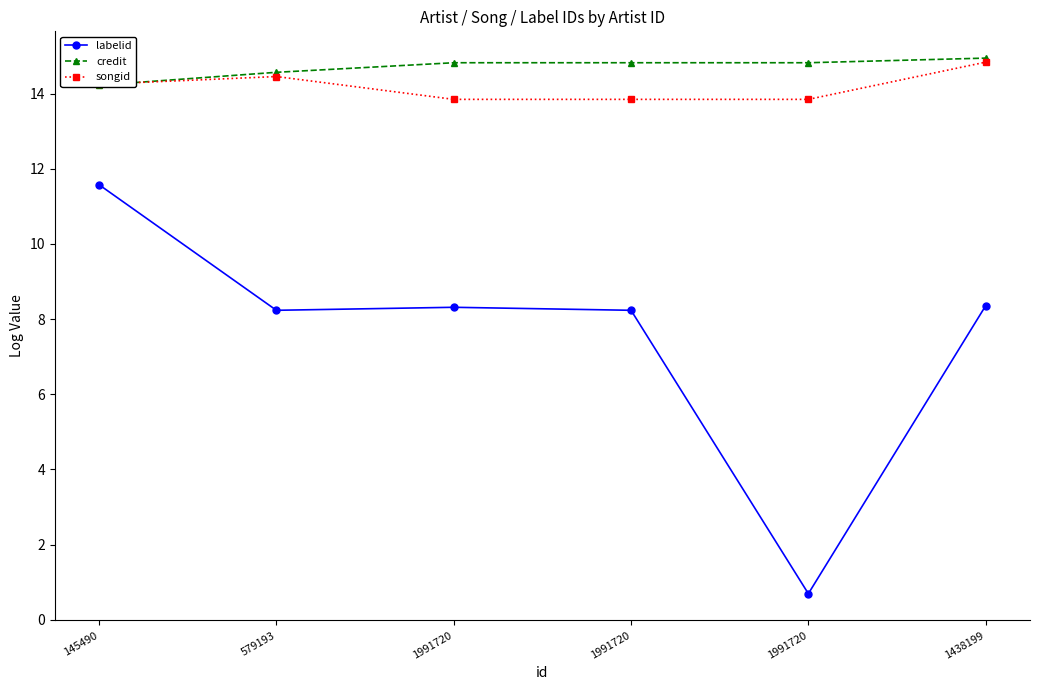

Between 579193 and 145490, which is larger?

145490